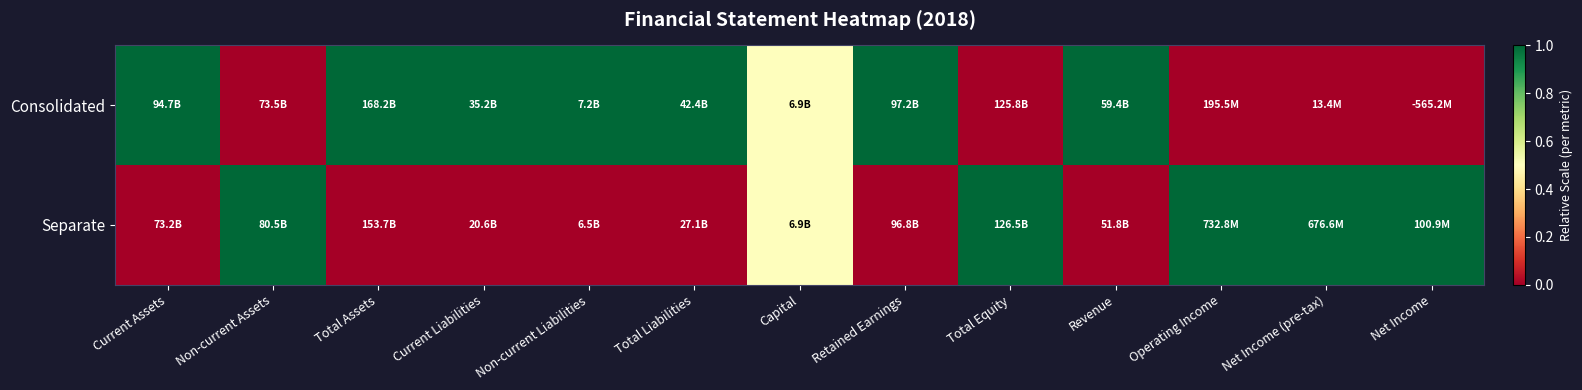

At how many categories does at least one series exceed 0?

13